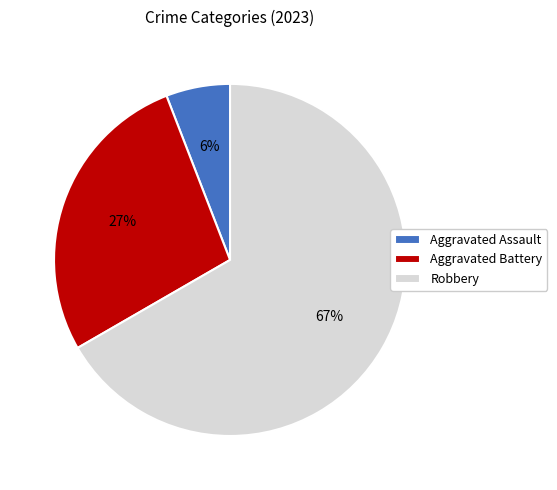

True or false: Aggravated Assault accounts for 6% of the total.

True